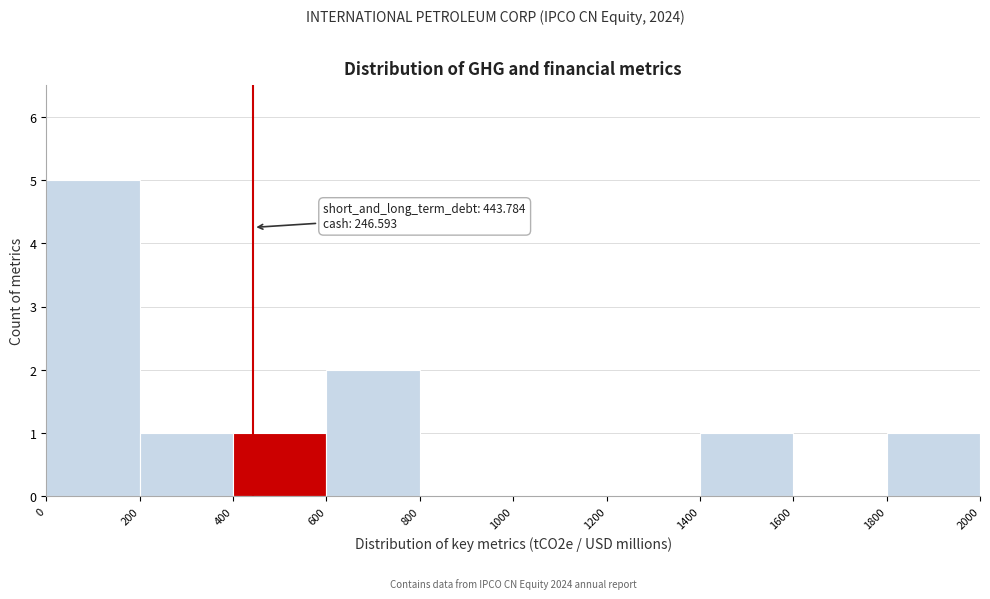

Over which range of the x-axis is the bar tallest?

0 to 200